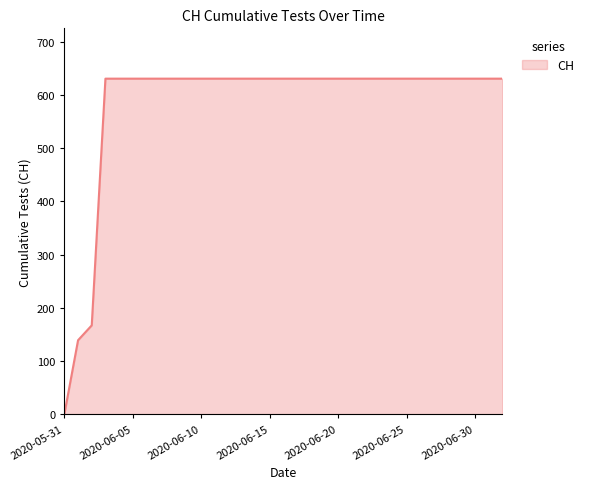

What is the difference between the maximum and minimum values?

631